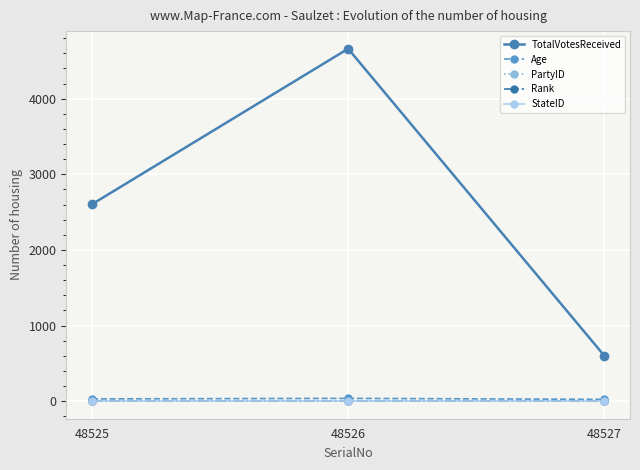

What is the difference between the PartyID values at 48525 and 48526?

2